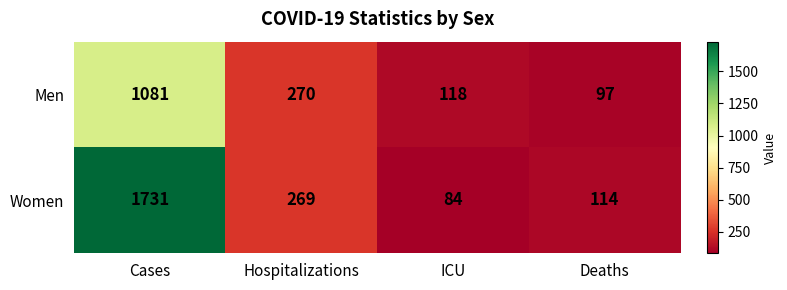

What is the lowest value of the Men series?

97